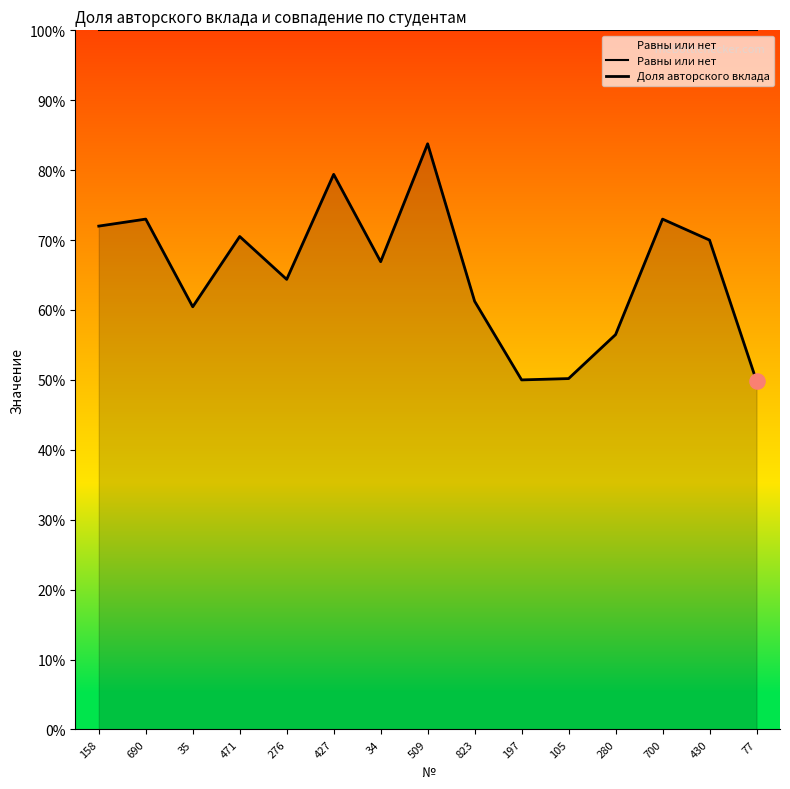

What are all the series names shown in the legend?

Равны или нет, Доля авторского вклада